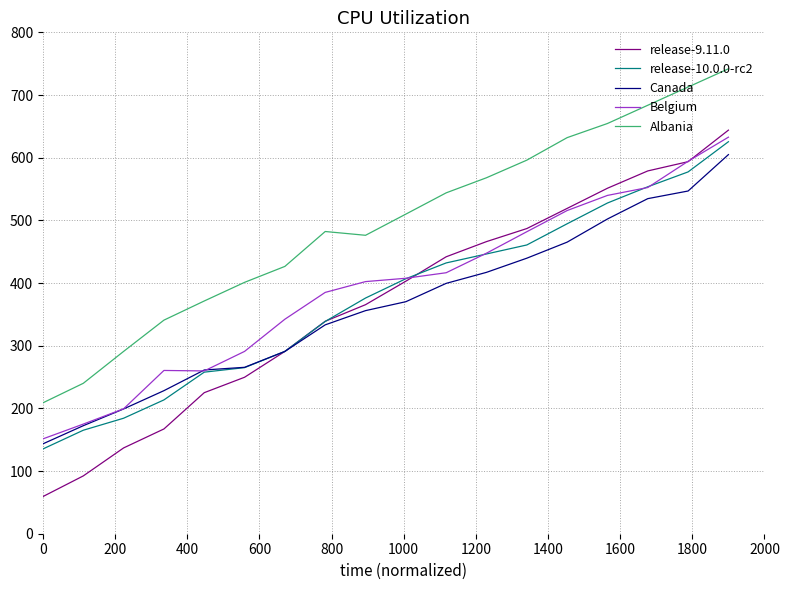

Which series has the largest total across all categories?

Albania